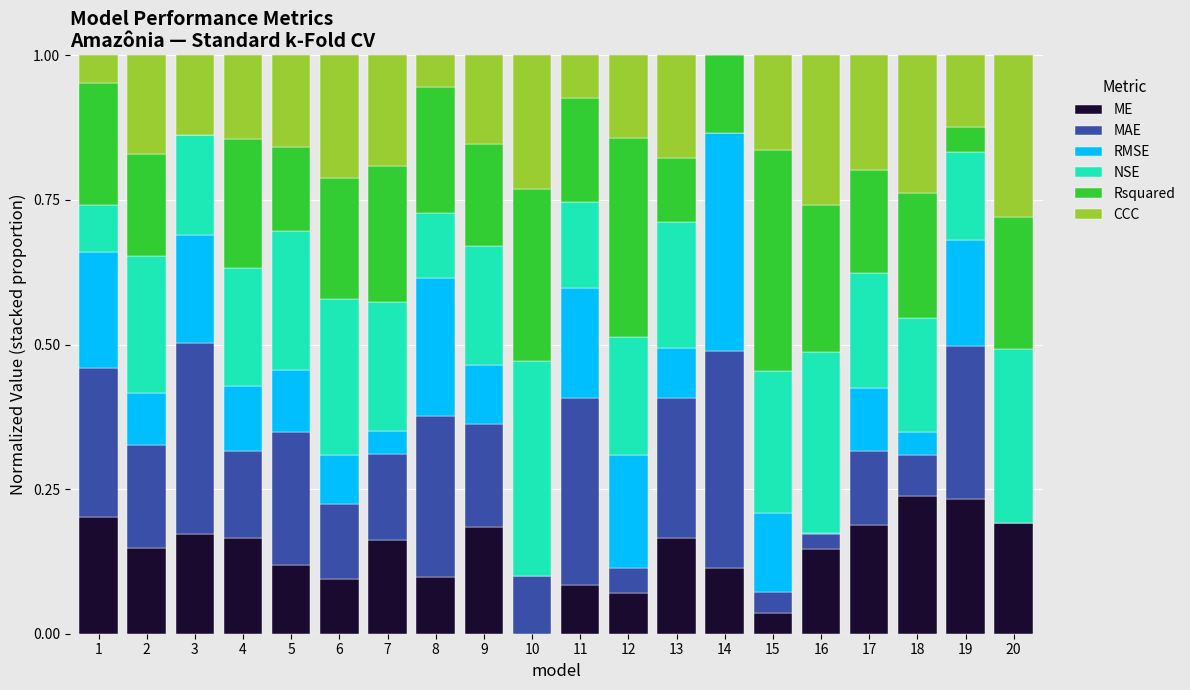

How many series are shown in this chart?

6